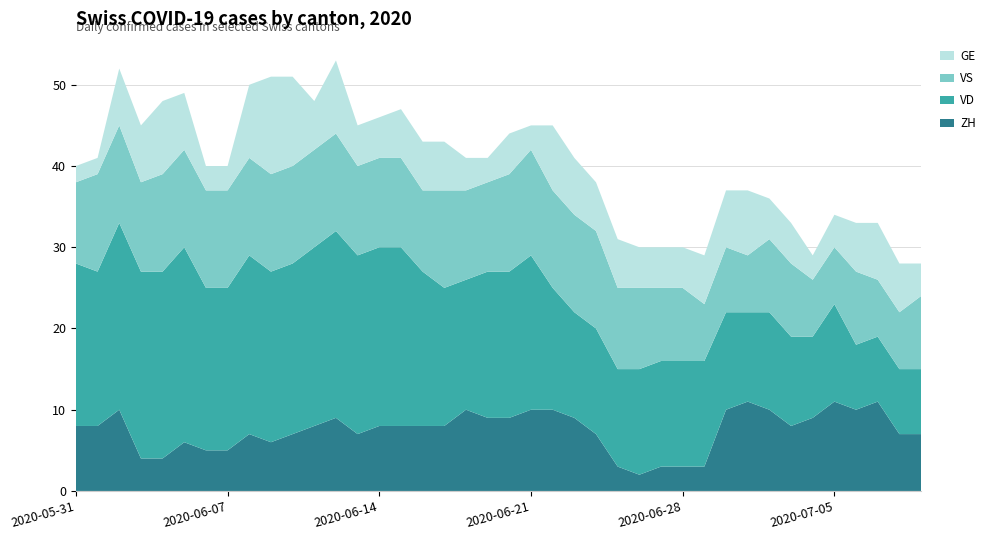

Reading right to left, extract all data points from this chart.

GE: 39=4	38=6	37=7	36=6	35=4	34=3	33=5	32=5	31=8	30=7	29=6	28=5	27=5	26=5	25=6	24=6	23=7	22=8	21=3	20=5	19=3	18=4	17=6	16=6	15=6	14=5	13=5	12=9	11=6	10=11	9=12	8=9	7=3	6=3	5=7	4=9	3=7	2=7	1=2	0=2
VD: 39=8	38=8	37=8	36=8	35=12	34=10	33=11	32=12	31=11	30=12	29=13	28=13	27=13	26=13	25=12	24=13	23=13	22=15	21=19	20=18	19=18	18=16	17=17	16=19	15=22	14=22	13=22	12=23	11=22	10=21	9=21	8=22	7=20	6=20	5=24	4=23	3=23	2=23	1=19	0=20
VS: 39=9	38=7	37=7	36=9	35=7	34=7	33=9	32=9	31=7	30=8	29=7	28=9	27=9	26=10	25=10	24=12	23=12	22=12	21=13	20=12	19=11	18=11	17=12	16=10	15=11	14=11	13=11	12=12	11=12	10=12	9=12	8=12	7=12	6=12	5=12	4=12	3=11	2=12	1=12	0=10
ZH: 39=7	38=7	37=11	36=10	35=11	34=9	33=8	32=10	31=11	30=10	29=3	28=3	27=3	26=2	25=3	24=7	23=9	22=10	21=10	20=9	19=9	18=10	17=8	16=8	15=8	14=8	13=7	12=9	11=8	10=7	9=6	8=7	7=5	6=5	5=6	4=4	3=4	2=10	1=8	0=8